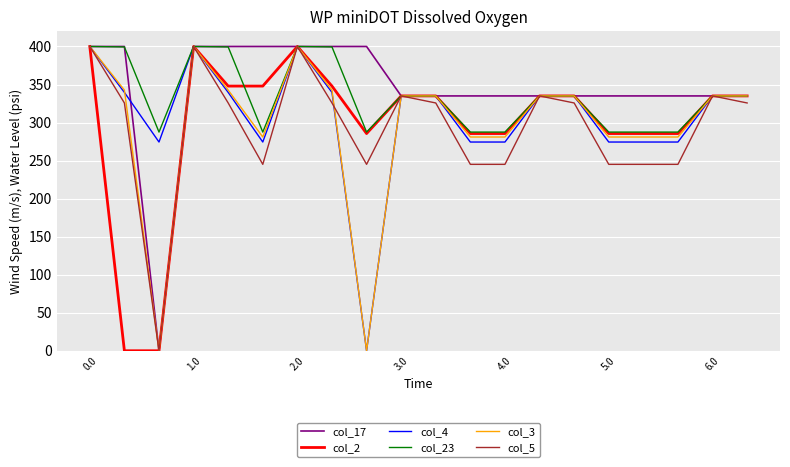

What is the greatest value displayed?

400.0